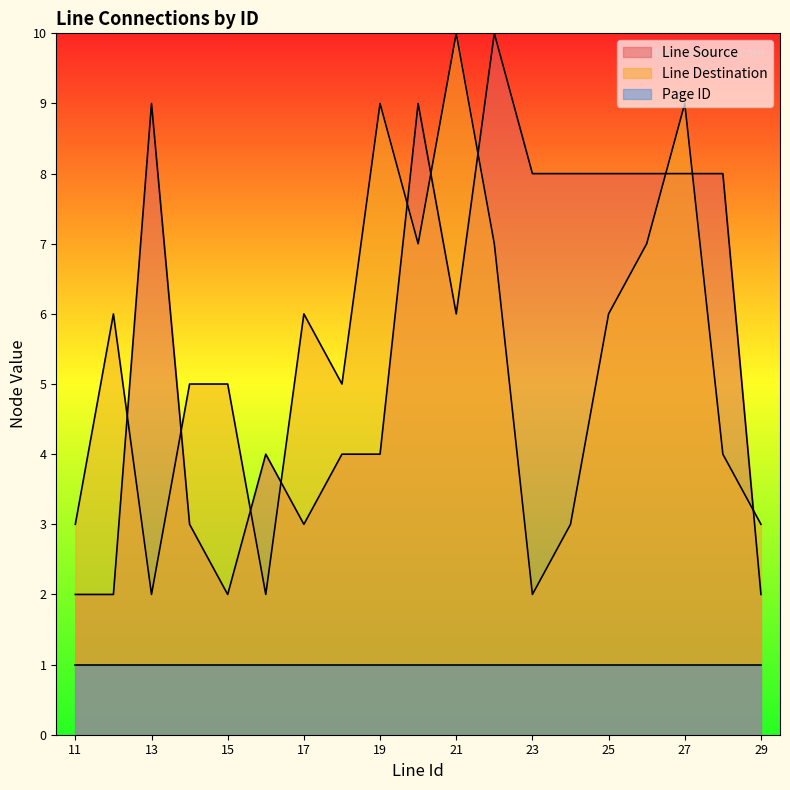

Which category has the lowest value in the Line Source series?

11